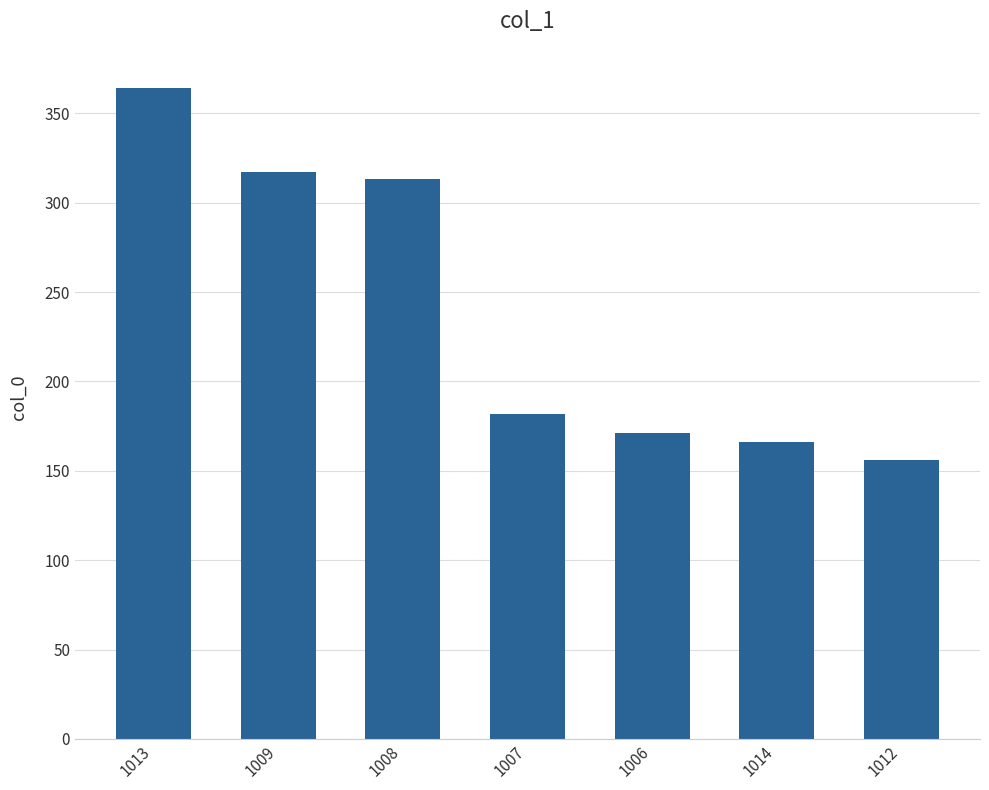

Rank the categories by value from lowest to highest.

1012, 1014, 1006, 1007, 1008, 1009, 1013